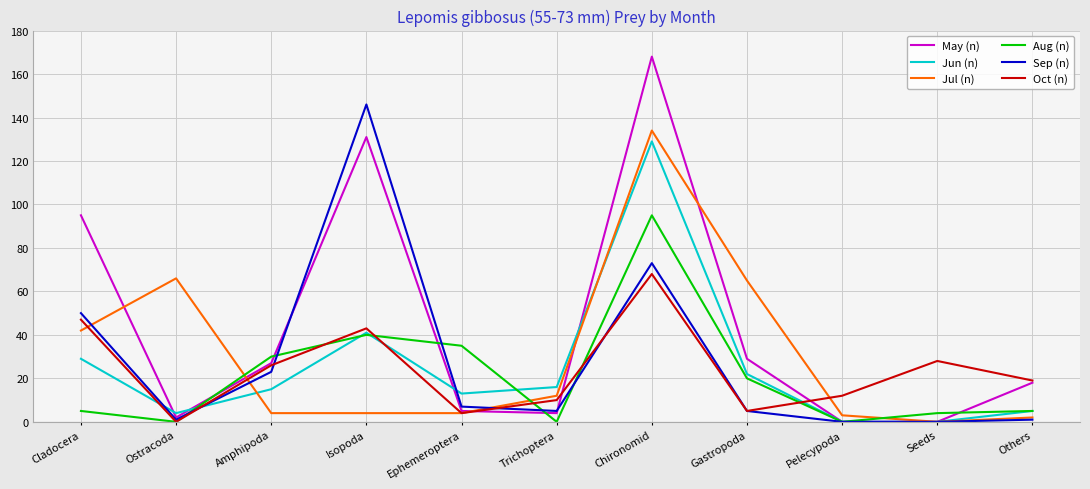

True or false: Aug (n) and Jun (n) intersect in this chart.

True